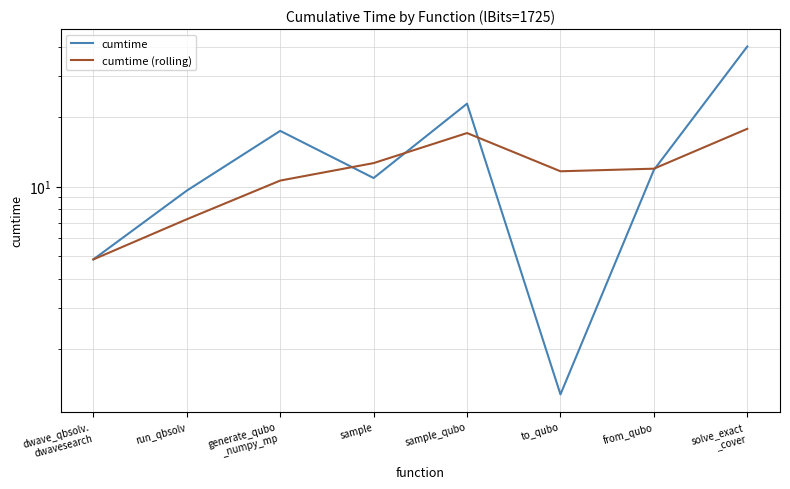

Which series changed the most between dwave_qbsolv.
dwavesearch and sample?

cumtime (rolling)